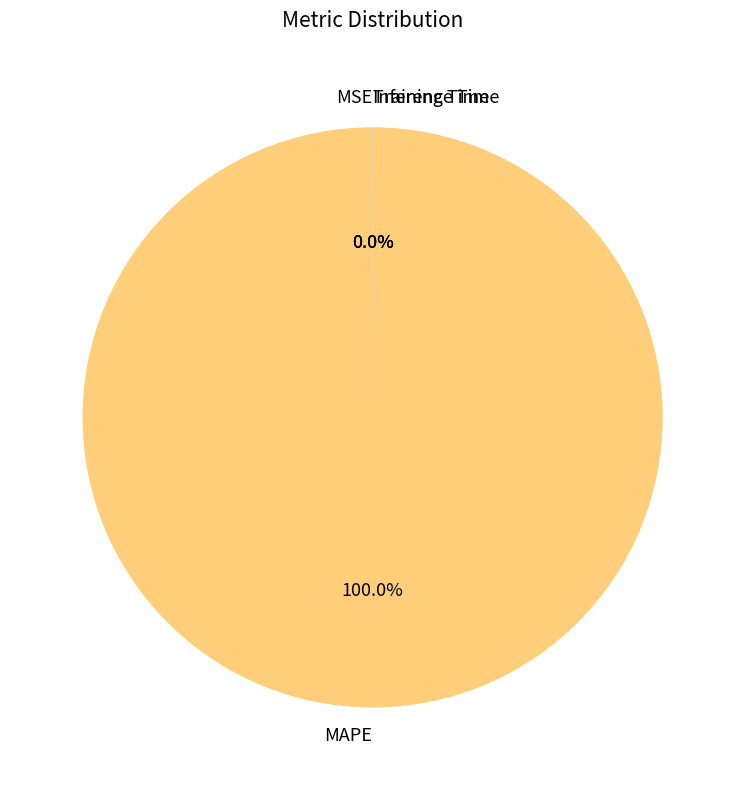

To the nearest percent, what is the average slice percentage?

25%